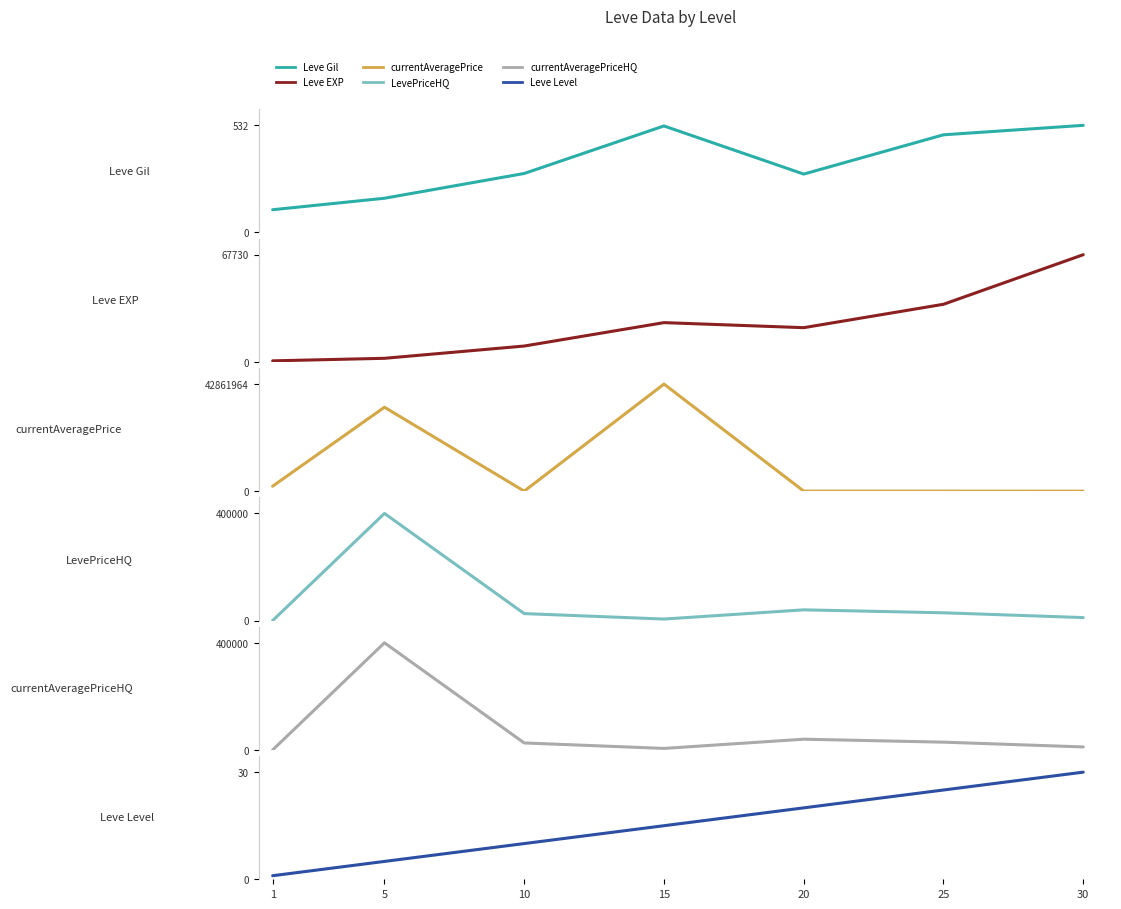

Which series has the largest range (max minus min)?

currentAveragePrice